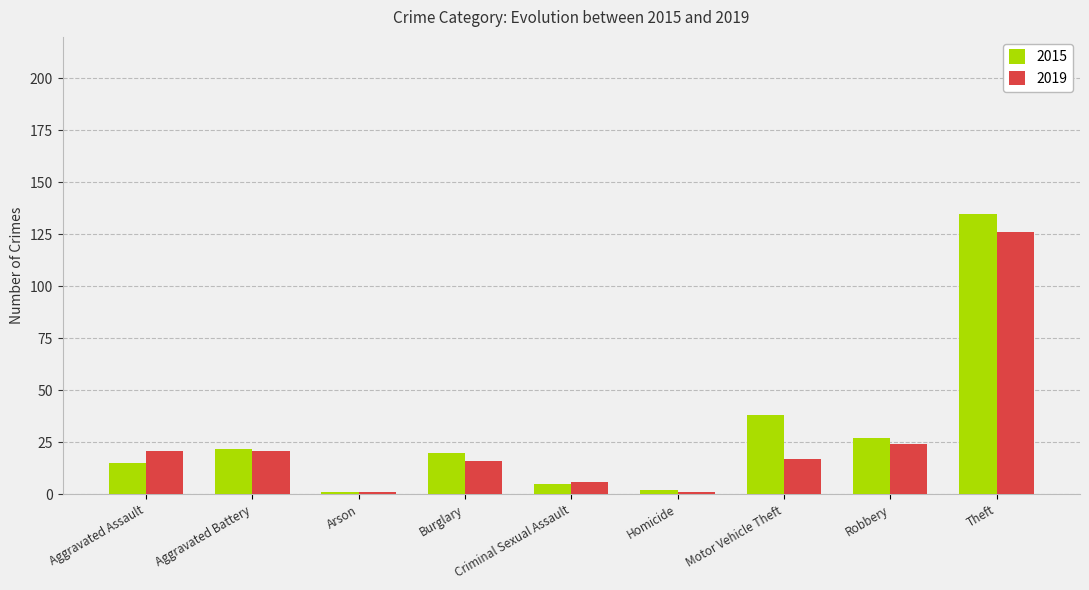

Reading left to right, transcribe all the data shown in this chart.

2015: Aggravated Assault=15	Aggravated Battery=22	Arson=1	Burglary=20	Criminal Sexual Assault=5	Homicide=2	Motor Vehicle Theft=38	Robbery=27	Theft=135
2019: Aggravated Assault=21	Aggravated Battery=21	Arson=1	Burglary=16	Criminal Sexual Assault=6	Homicide=1	Motor Vehicle Theft=17	Robbery=24	Theft=126